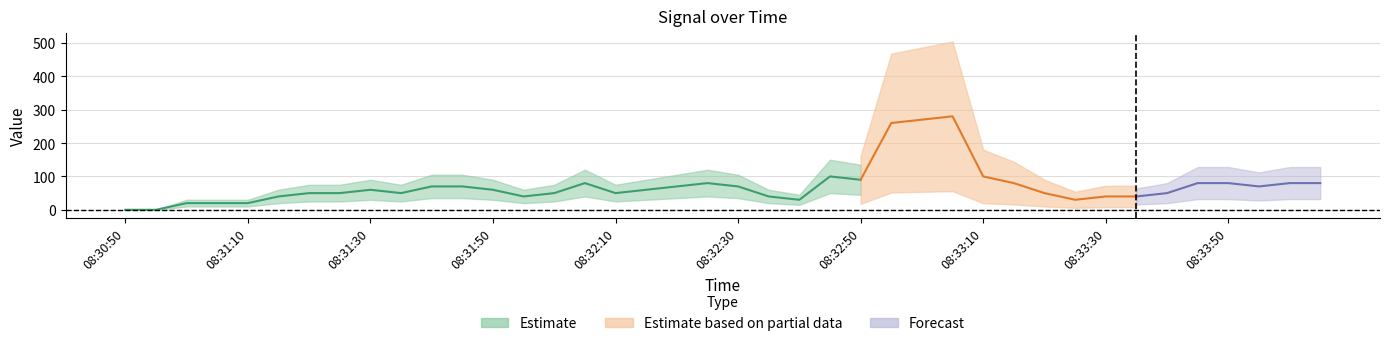

What is the average value?

72